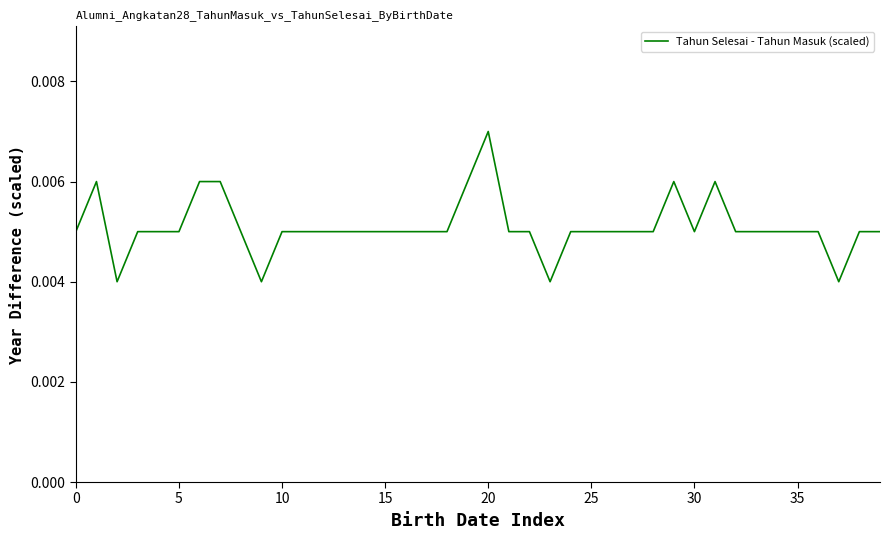

Which category has the highest value across all series?

20